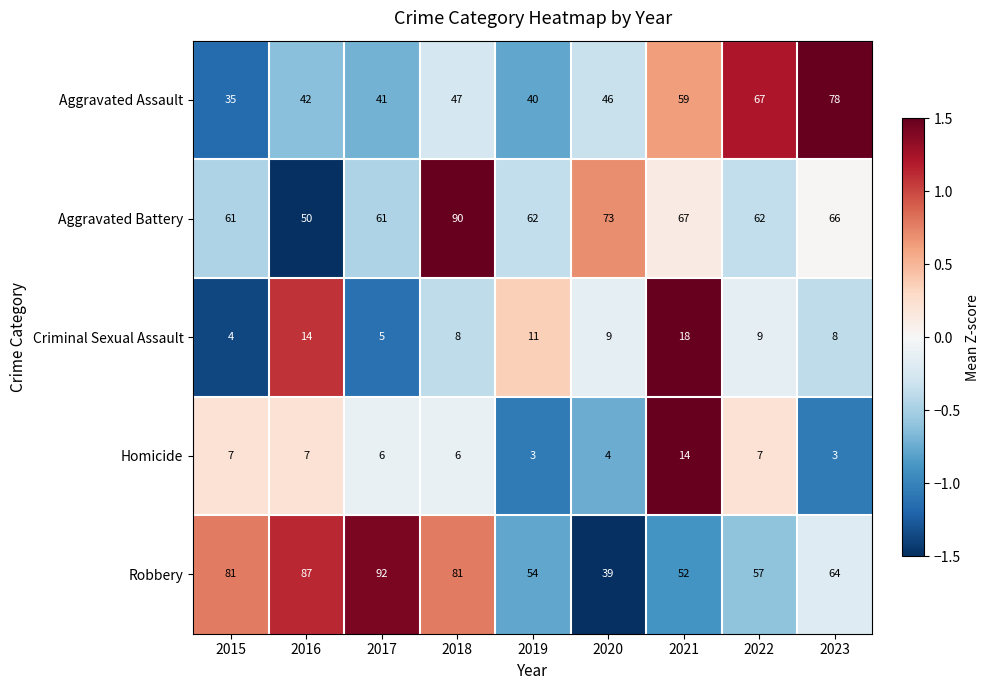

List the series in order of their peak value, lowest first.

Homicide, Criminal Sexual Assault, Aggravated Assault, Aggravated Battery, Robbery